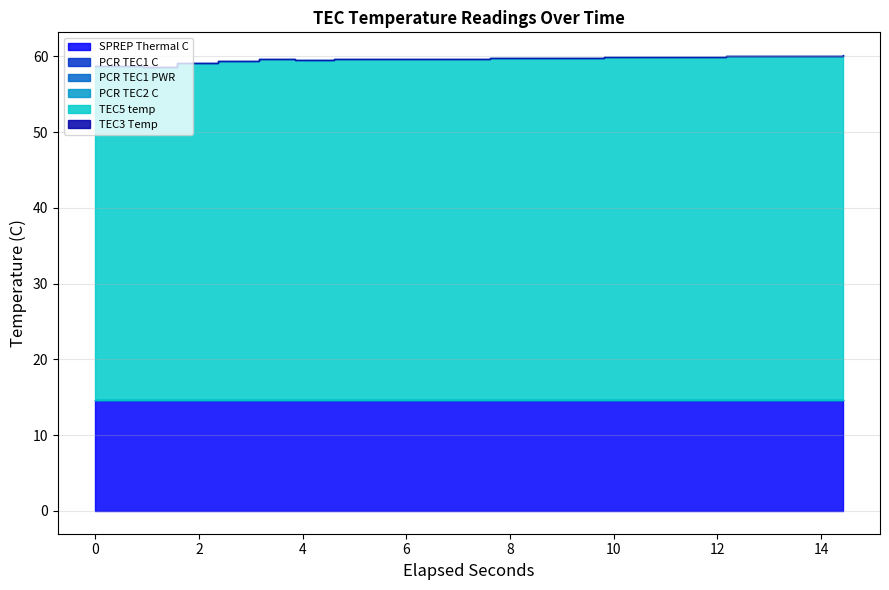

Reading right to left, what are all the values shown in this chart?

SPREP Thermal C: 14.6	14.6	14.6	14.6	14.6	14.6	14.6	14.6	14.6	14.6	14.6	14.6	14.6	14.6	14.6	14.6	14.6	14.6	14.6	14.6
PCR TEC1 C: -6.5	-6.5	-6.5	-6.5	-6.5	-6.5	-6.5	-6.5	-6.5	-6.5	-6.5	-6.5	-6.5	-6.5	-6.5	-6.5	-6.5	-6.5	-6.5	-6.5
PCR TEC1 PWR: 0.0	0.0	0.0	0.0	0.0	0.0	0.0	0.0	0.0	0.0	0.0	0.0	0.0	0.0	0.0	0.0	0.0	0.0	0.0	0.0
PCR TEC2 C: -6.5	-6.5	-6.5	-6.5	-6.5	-6.5	-6.5	-6.5	-6.5	-6.5	-6.5	-6.5	-6.5	-6.5	-6.5	-6.5	-6.5	-6.5	-6.5	-6.5
TEC5 temp: 45.5	45.5	45.4	45.4	45.3	45.3	45.2	45.2	45.1	45.1	45.1	45.0	45.0	45.0	44.9	45.0	44.8	44.5	44.0	44.1
TEC3 Temp: -2.7	-2.7	-2.7	-2.7	-2.7	-2.7	-2.7	-2.7	-2.7	-2.7	-2.7	-2.7	-2.7	-2.7	-2.7	-2.7	-2.7	-2.7	-2.7	-2.7